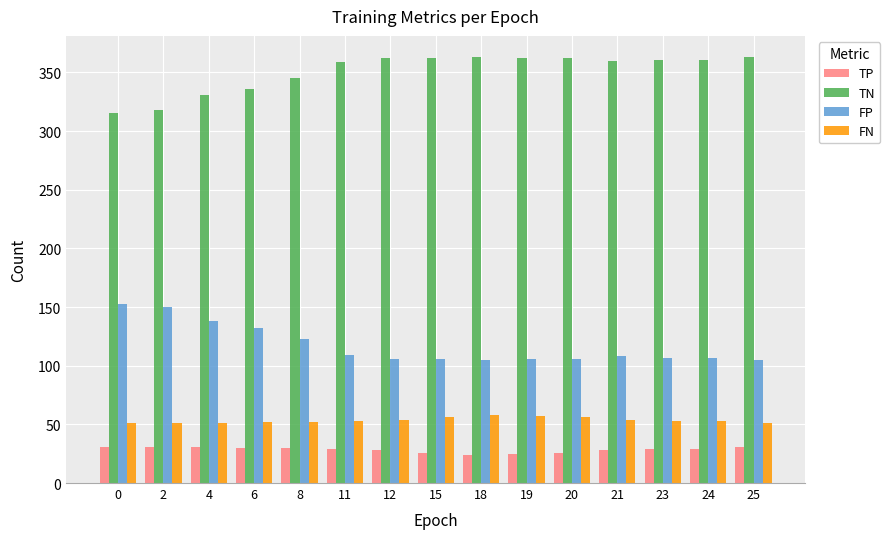

At how many categories does at least one series exceed 248?

15